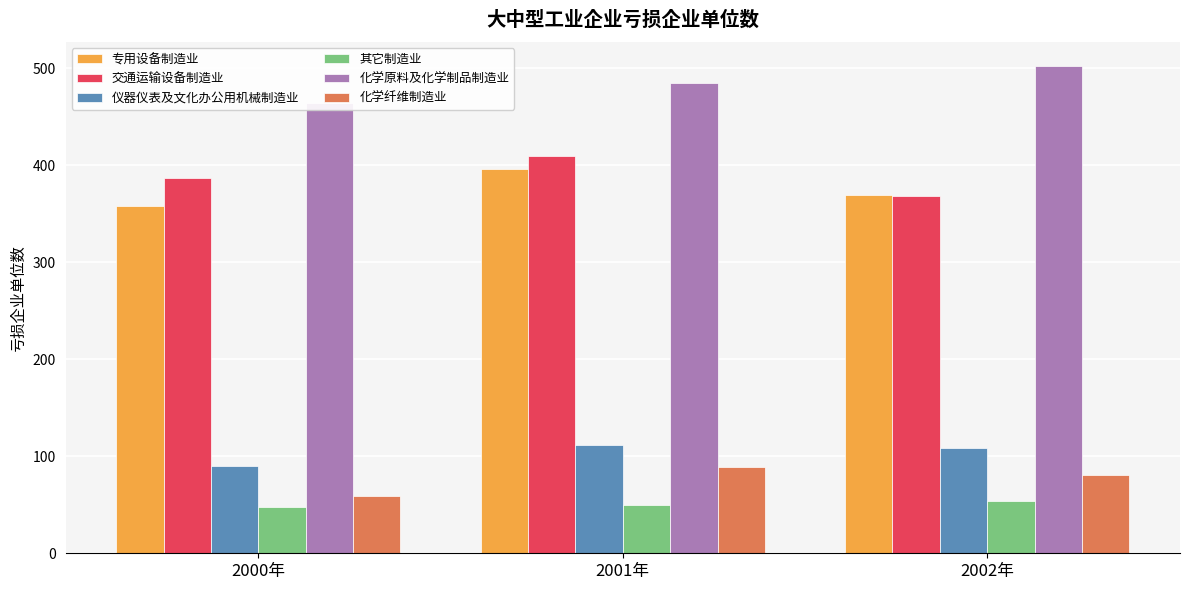

Is it true that 化学纤维制造业 equals 59 at 2000年?

True